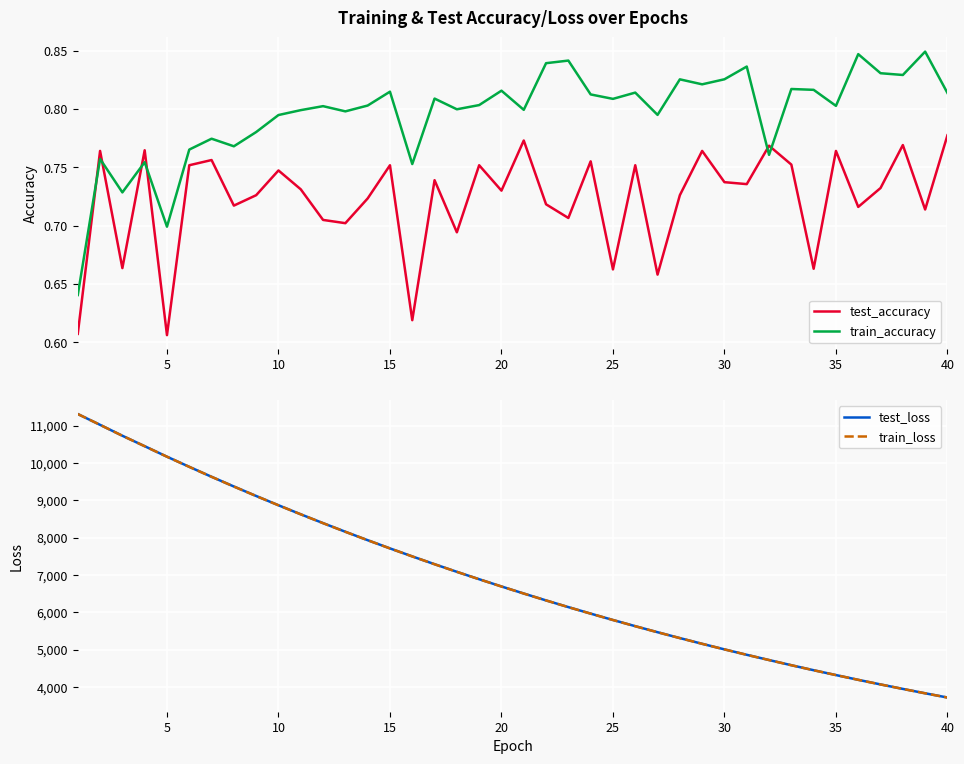

Which series ends up on top after the final intersection of test_accuracy and train_accuracy?

train_accuracy